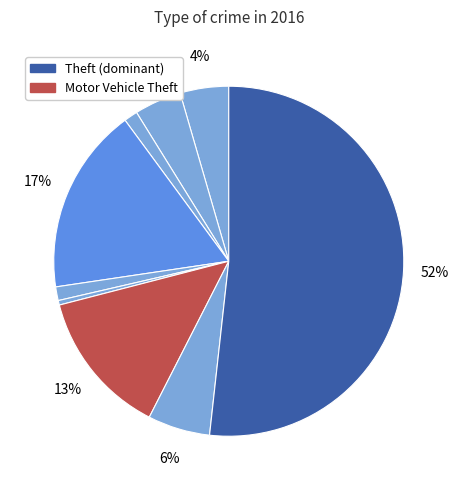

Is there a majority slice in this chart?

Yes